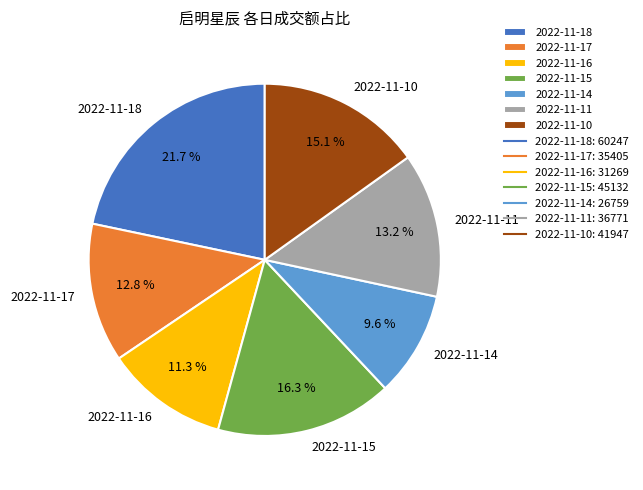

To the nearest percent, what percentage of the pie is 2022-11-14?

10%